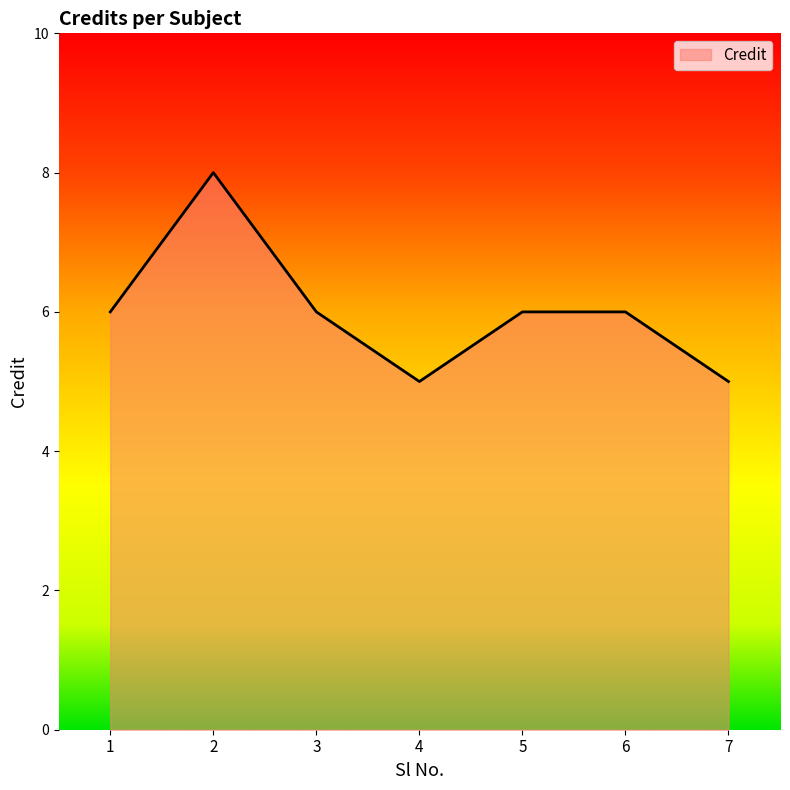

True or false: there are more than 2 points higher than both neighbors.

False